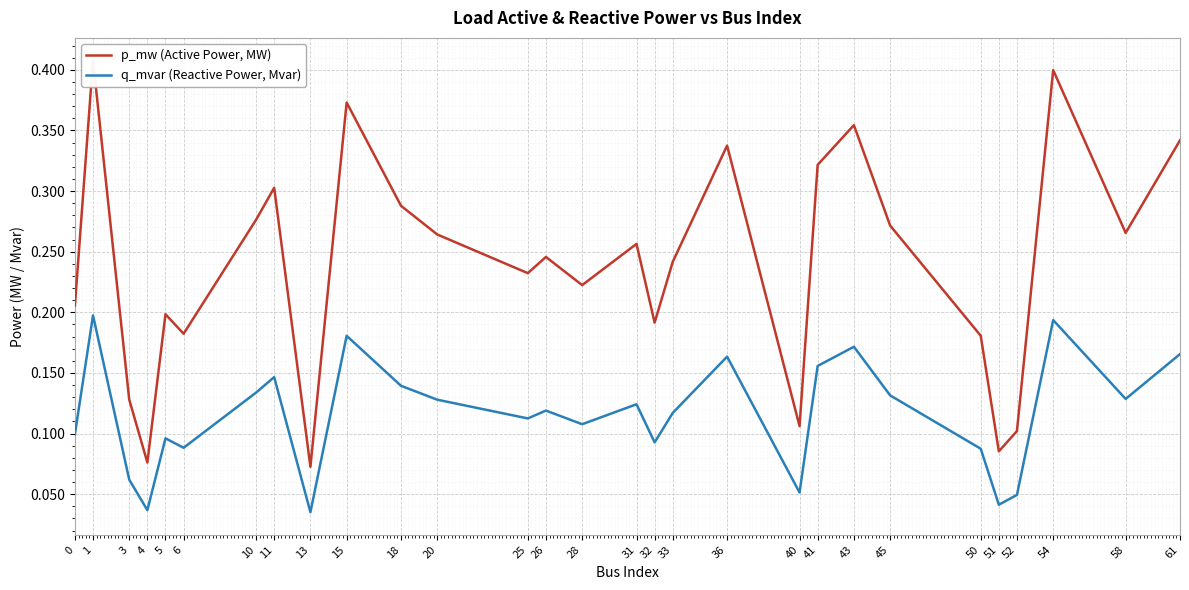

True or false: p_mw (Active Power, MW) has a value of 0.1 at 28.

False